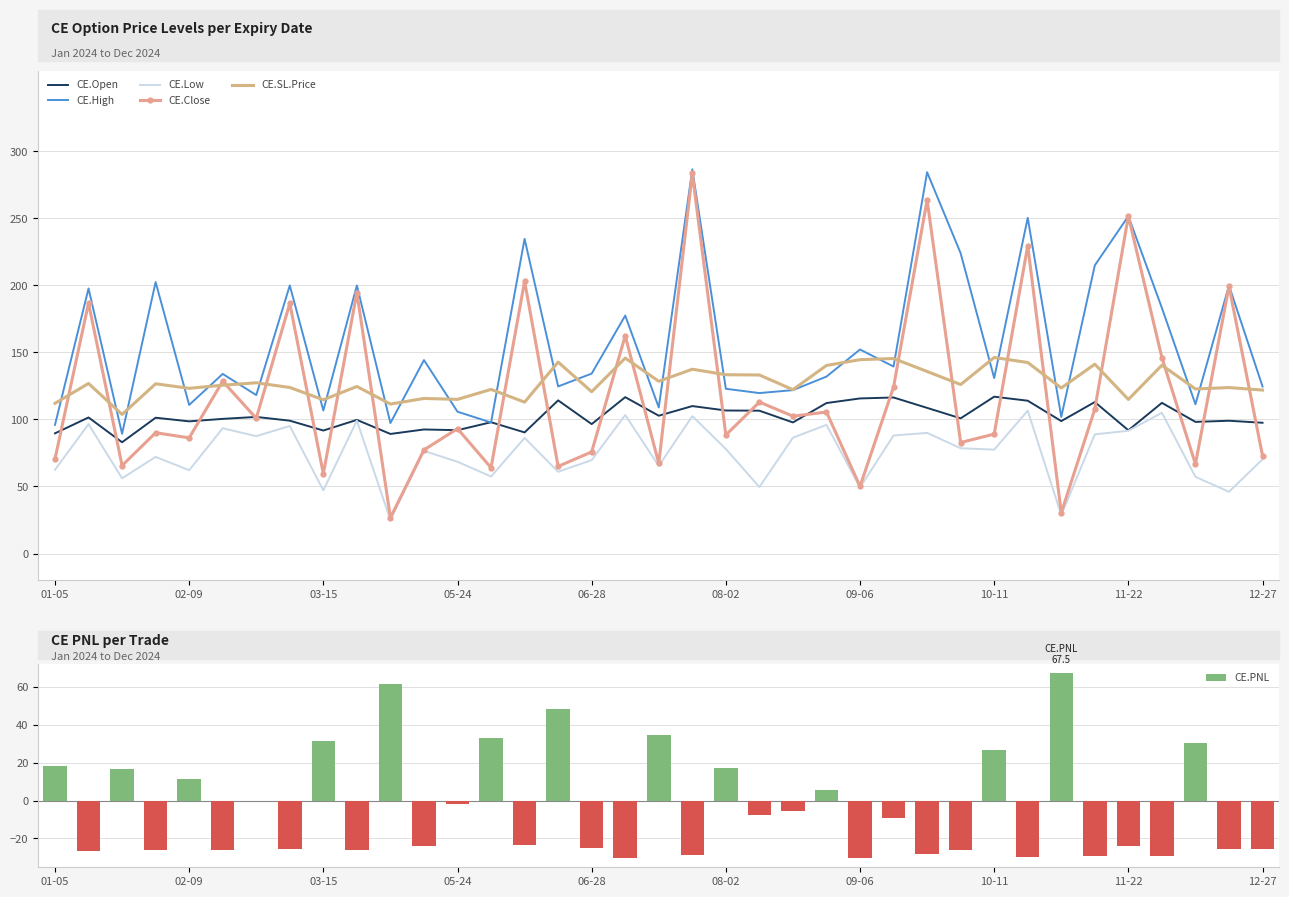

True or false: CE.High and CE.Low cross at least once.

False